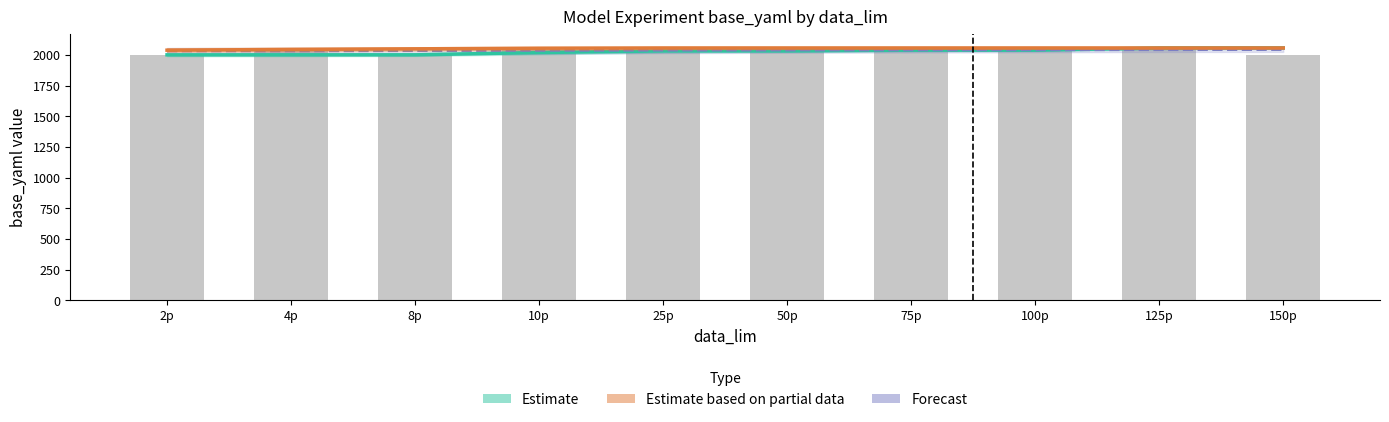

Where is Estimate based on partial data nearest to the value 2048?

8p